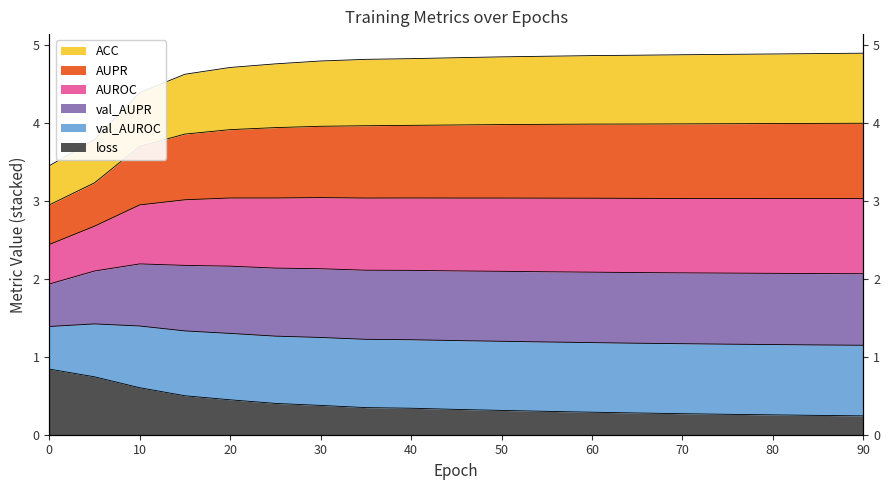

Between 40 and 70, which is larger?

40